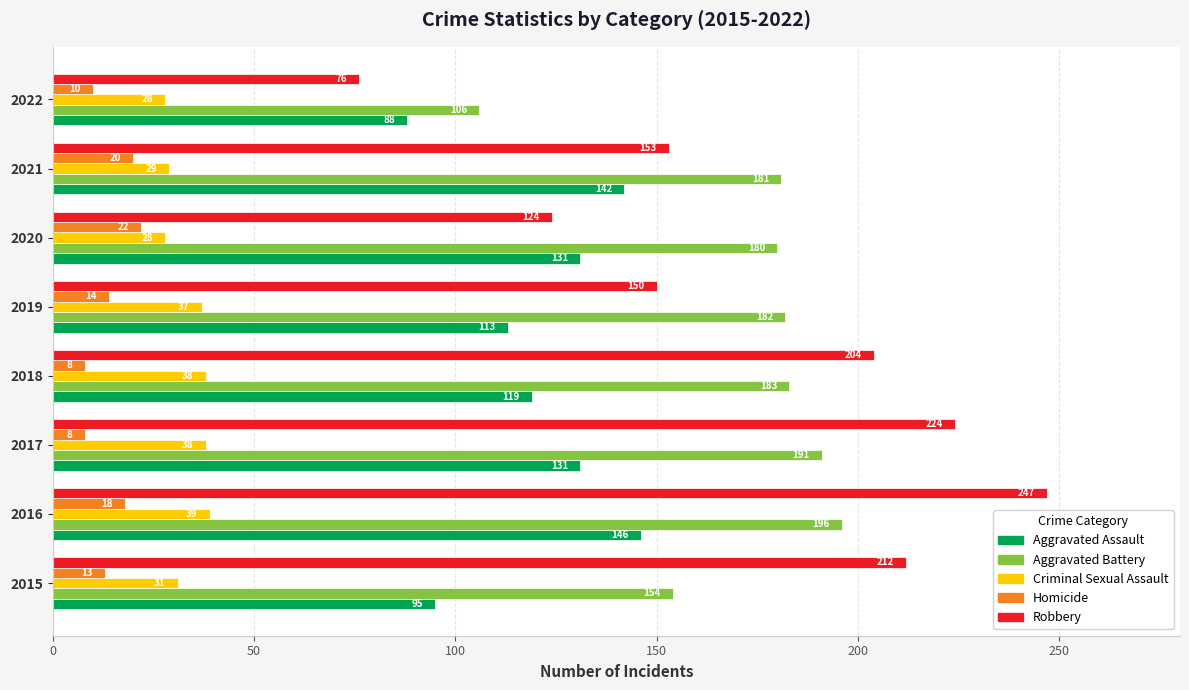

At 2017, list the series in order from smallest to largest.

Homicide, Criminal Sexual Assault, Aggravated Assault, Aggravated Battery, Robbery